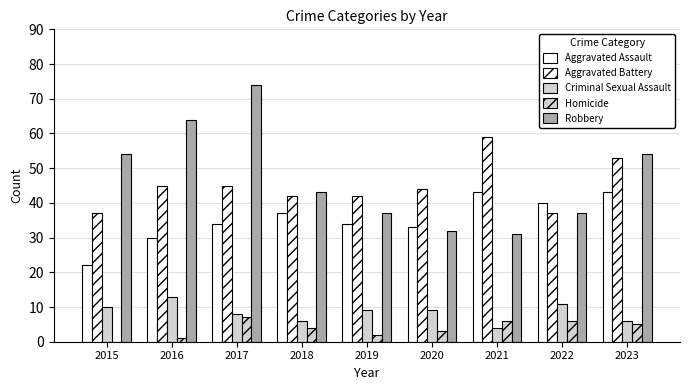

How many groups of bars are there?

9